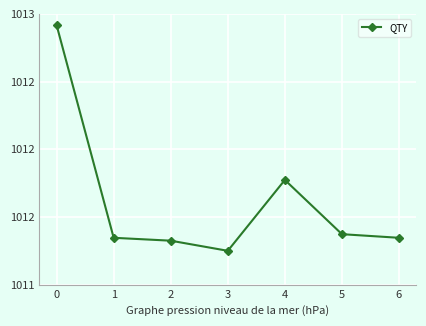

How many points are higher than both their immediate neighbors (excluding endpoints)?

1